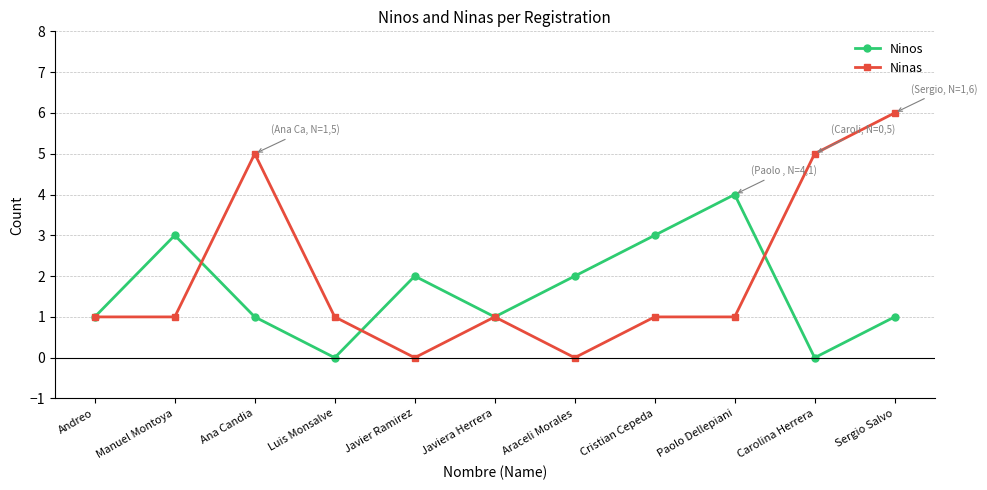

What is the difference between the highest and lowest values at Paolo Dellepiani?

3